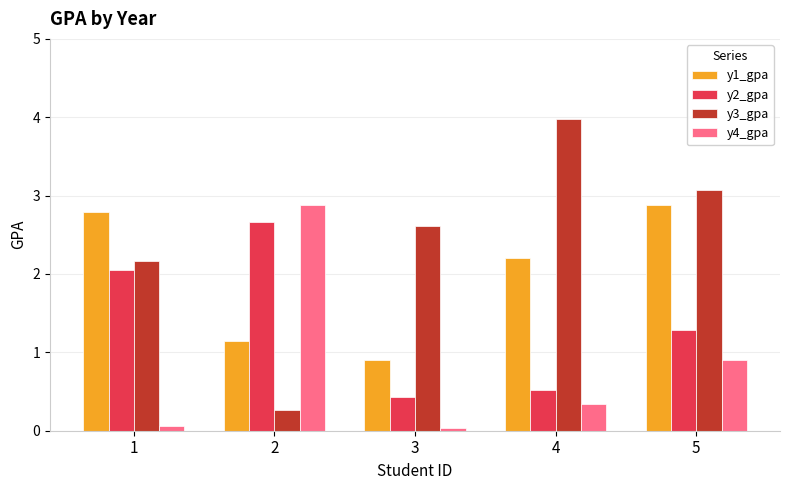

What is the average value of the y2_gpa series?

1.4